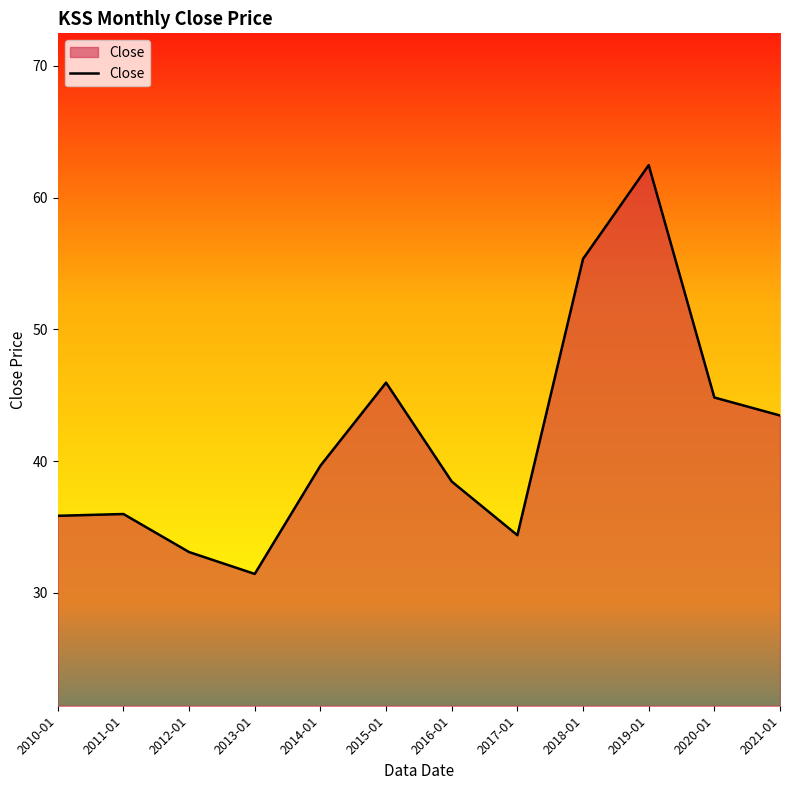

What position from the right is 2018-01?

4